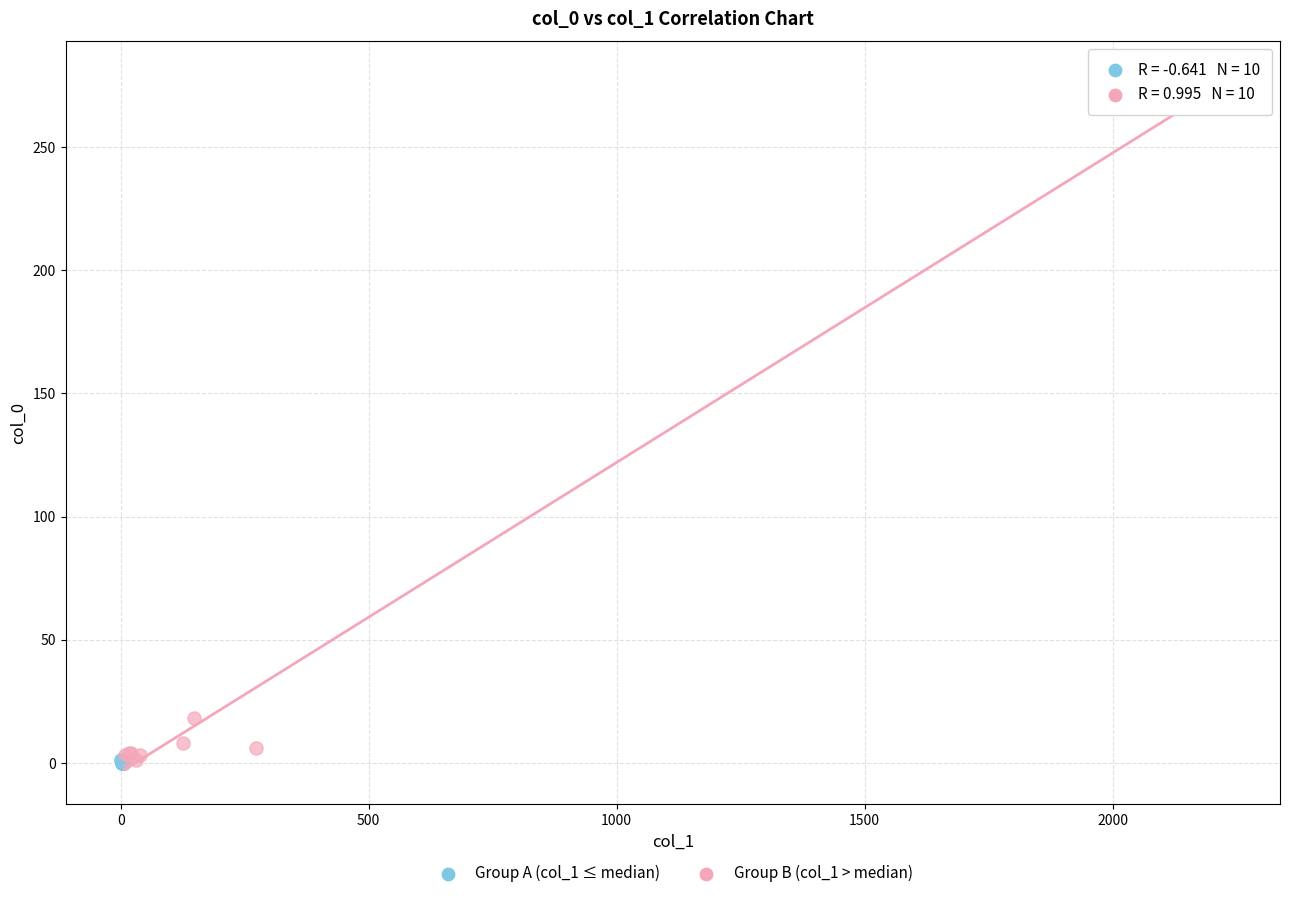

Which series has the largest Y range (max minus min)?

Group B (col_1 > median)